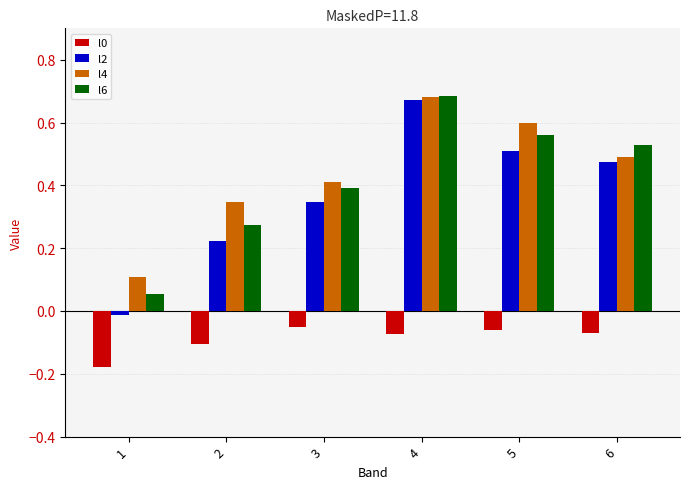

Rank the categories by l2 value from lowest to highest.

1, 2, 3, 6, 5, 4